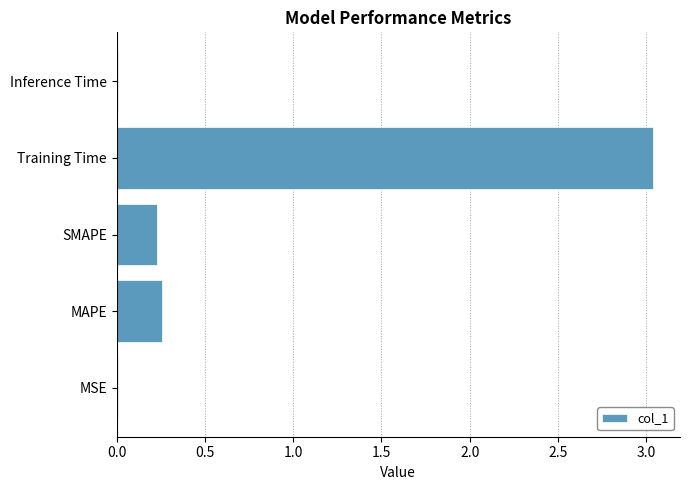

What is the sum of all values?

3.5